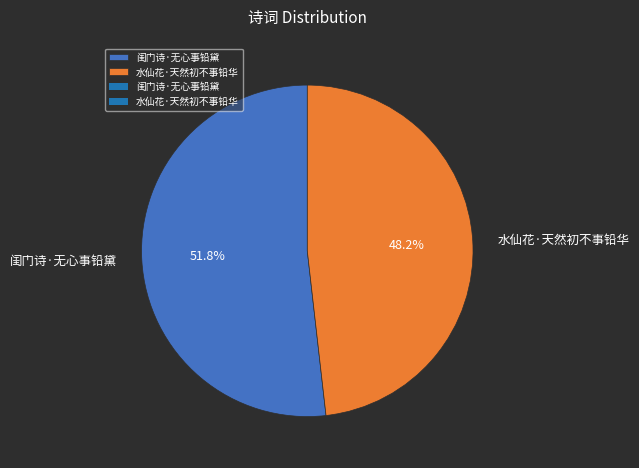

Count the number of slices in the pie.

2